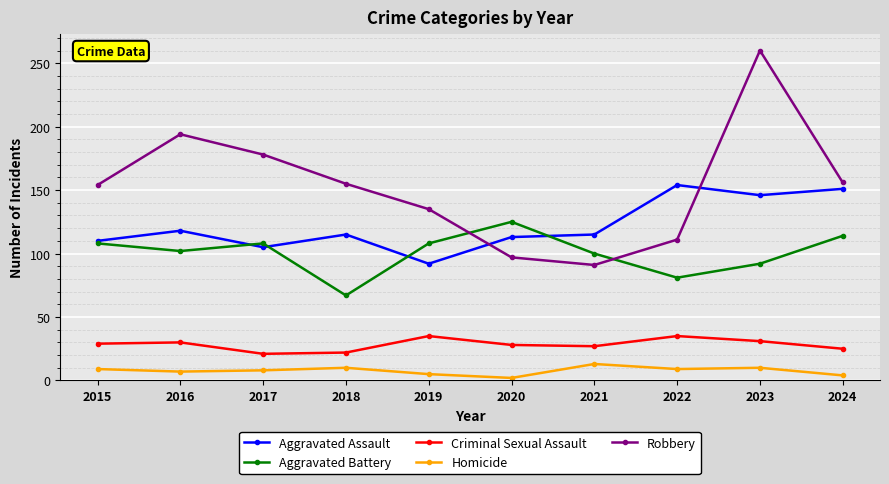

Where is the first local maximum for Robbery?

2016